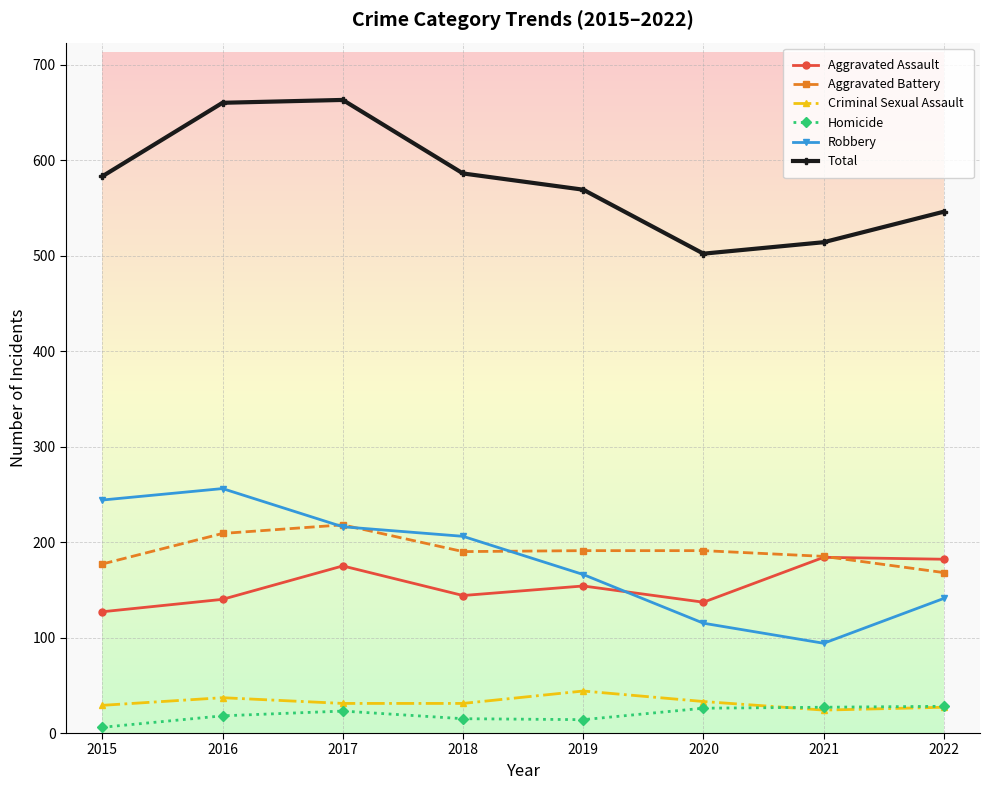

Is this an area chart (filled region under the line)?

No